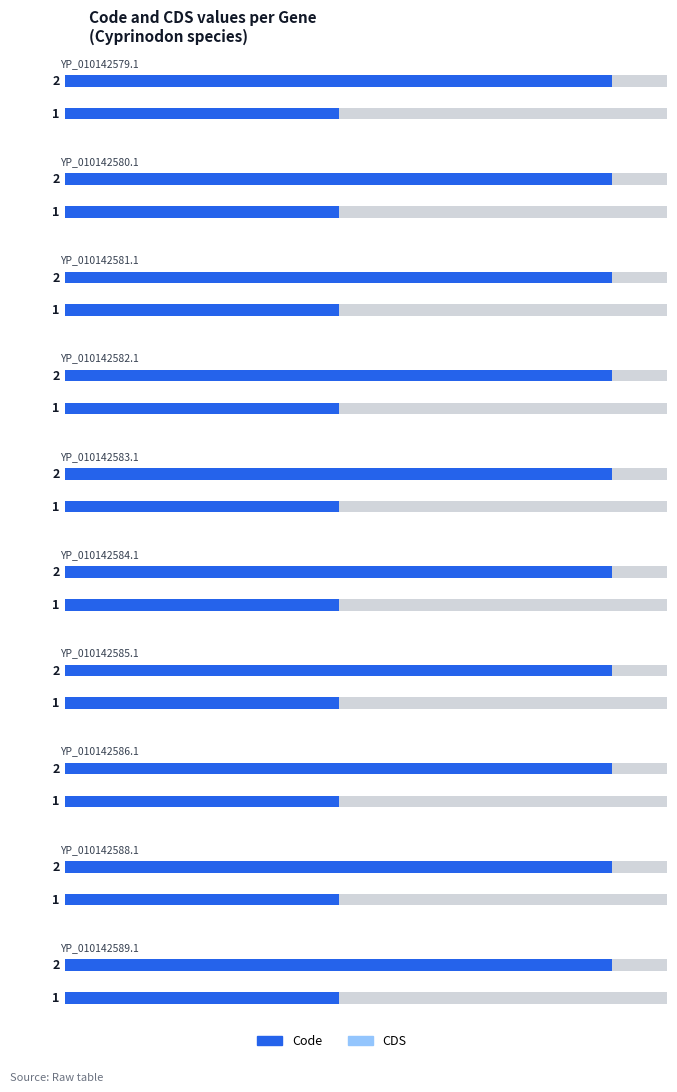

Reading right to left, list all the values displayed in this chart.

Code: YP_010142589.1=2	YP_010142588.1=2	YP_010142586.1=2	YP_010142585.1=2	YP_010142584.1=2	YP_010142583.1=2	YP_010142582.1=2	YP_010142581.1=2	YP_010142580.1=2	YP_010142579.1=2
CDS: YP_010142589.1=1	YP_010142588.1=1	YP_010142586.1=1	YP_010142585.1=1	YP_010142584.1=1	YP_010142583.1=1	YP_010142582.1=1	YP_010142581.1=1	YP_010142580.1=1	YP_010142579.1=1